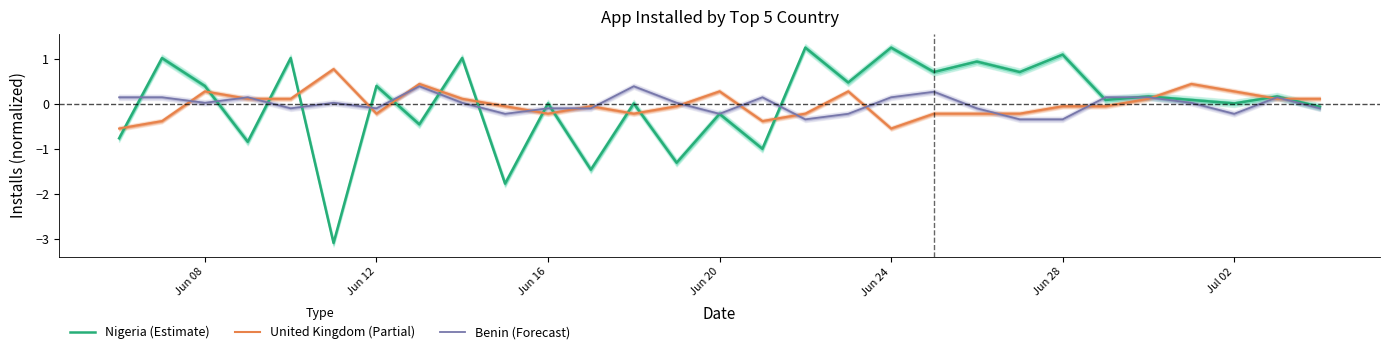

True or false: Nigeria (Estimate) and United Kingdom (Partial) cross at least once.

True